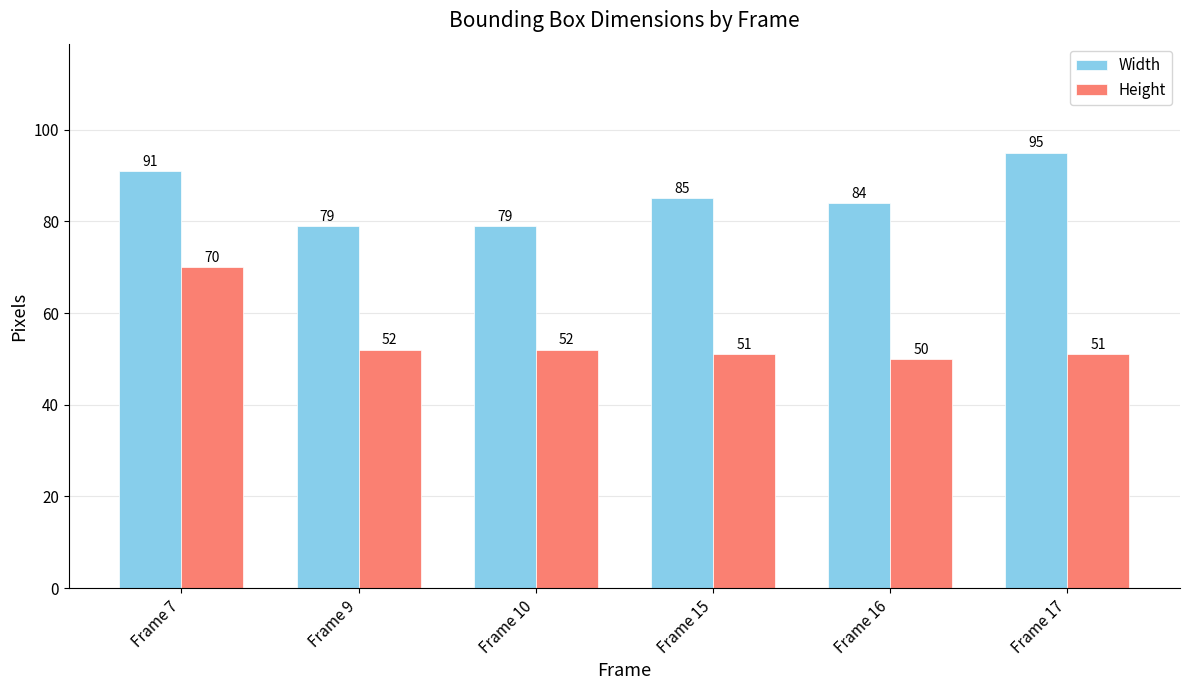

The value of Width at Frame 17 is 95. True or false?

True